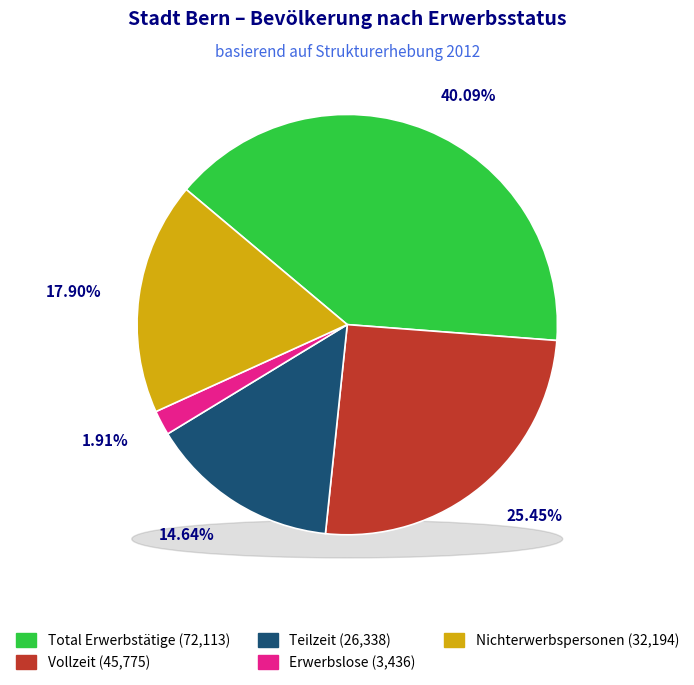

What is the change in value from Total Erwerbstätige to Erwerbslose?

-68677